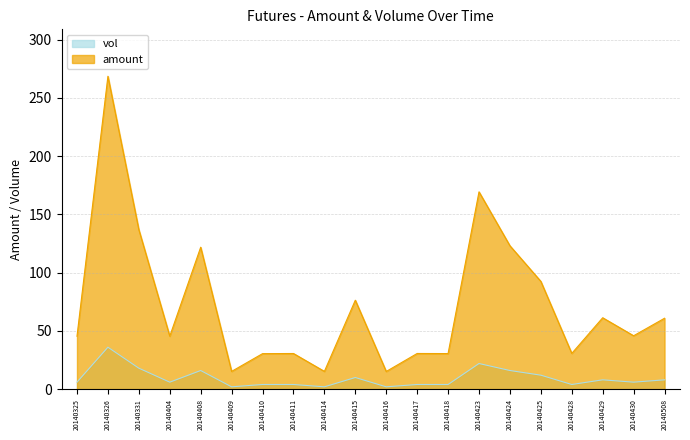

What is the highest value of the amount series?

268.6